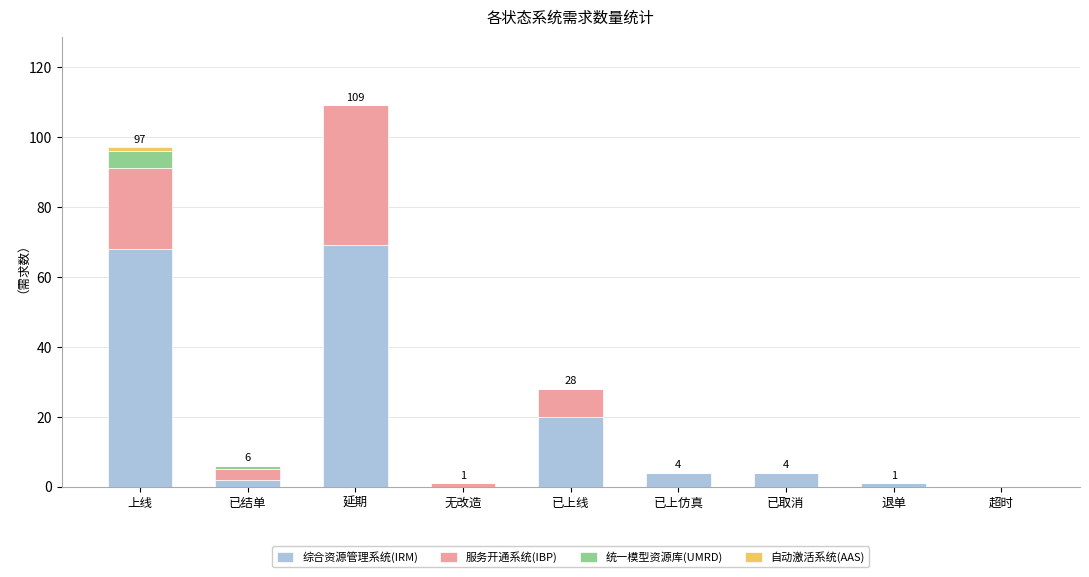

Where is 综合资源管理系统(IRM) nearest to the value 34?

已上线